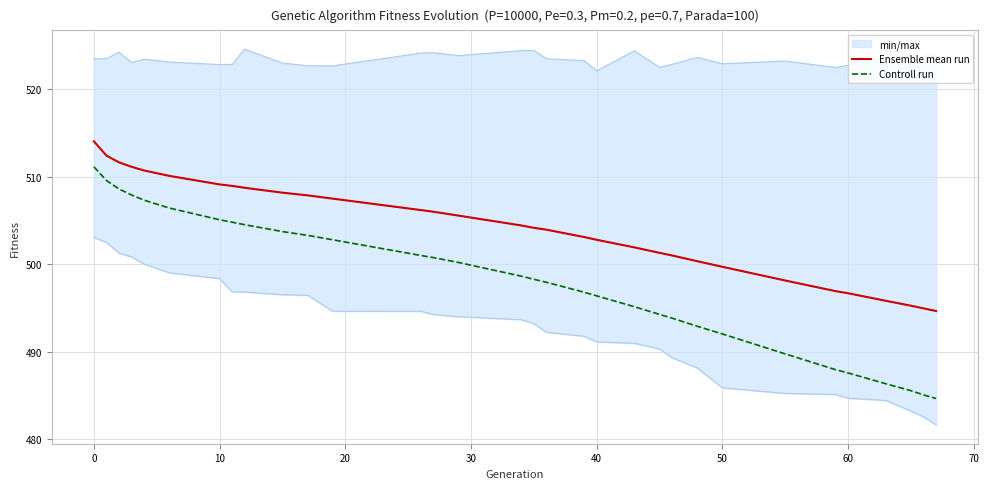

True or false: Controll run has more than 1 points higher than both neighbors.

False